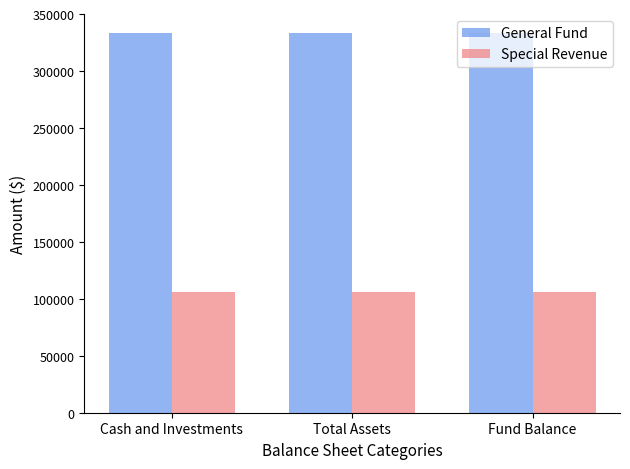

Is it true that General Fund equals 333370 at Cash and Investments?

True